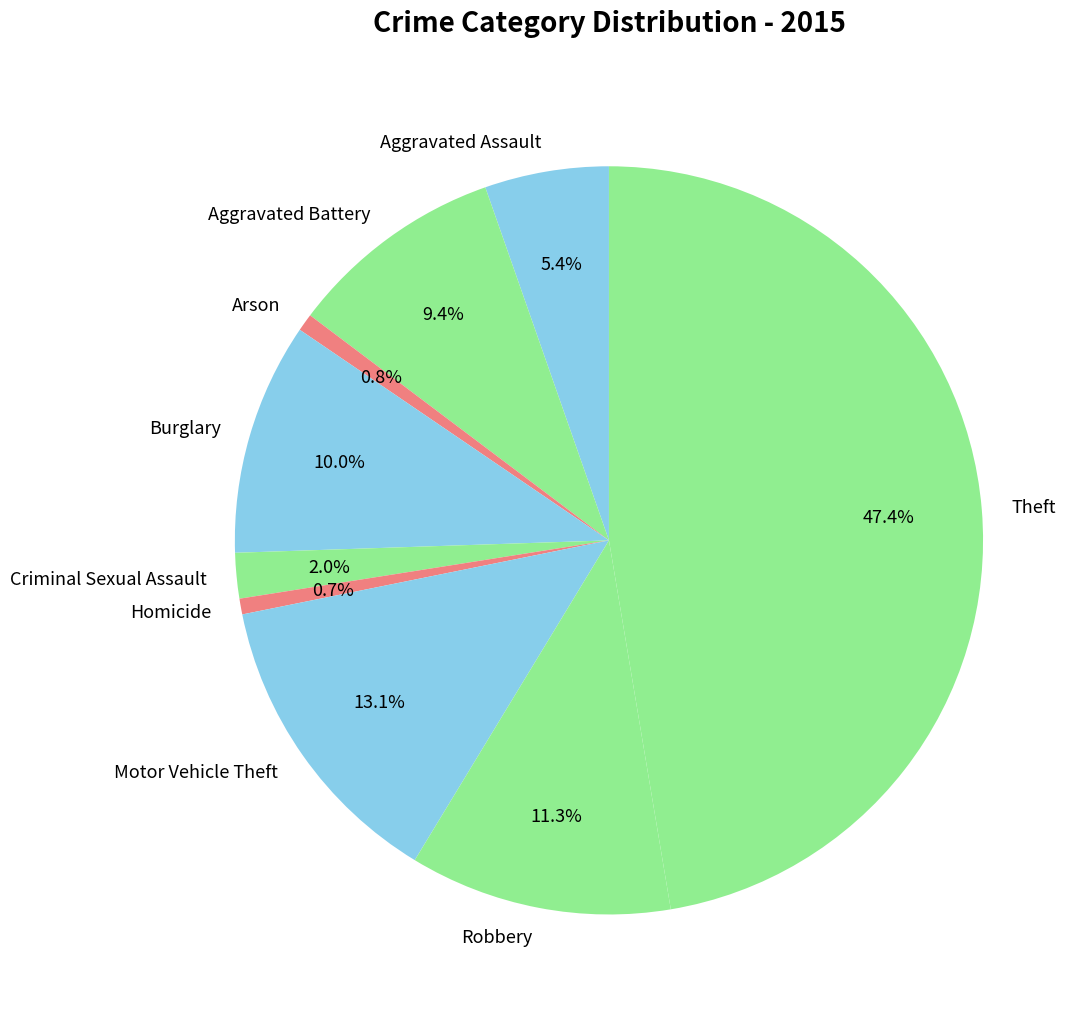

Approximately how many times larger is the value at Aggravated Assault compared to Aggravated Battery?

0.6